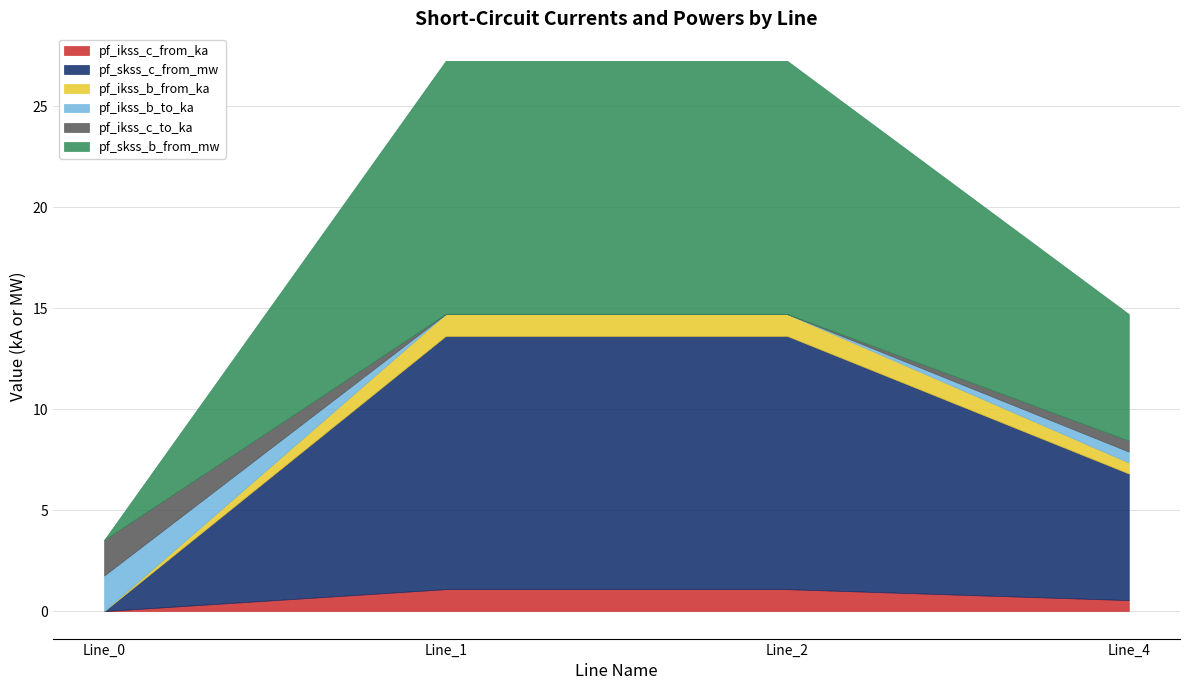

True or false: pf_ikss_c_to_ka and pf_skss_b_from_mw intersect in this chart.

True